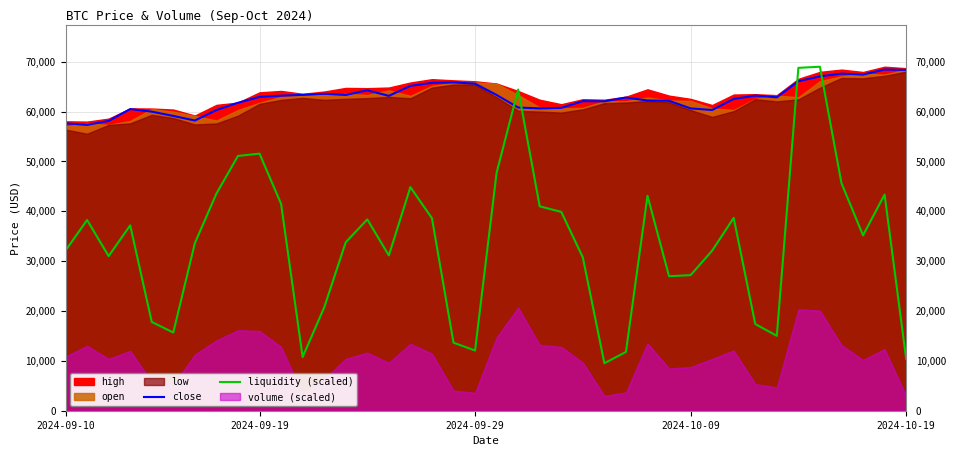

The liquidity (scaled) series shows 55884.9 at 2024-10-09. True or false?

False